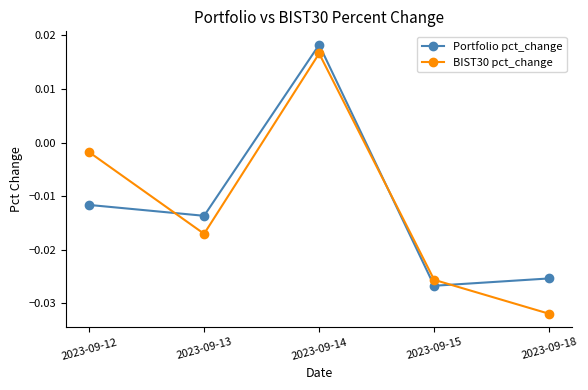

Which series ends up on top after the final intersection of Portfolio pct_change and BIST30 pct_change?

Portfolio pct_change